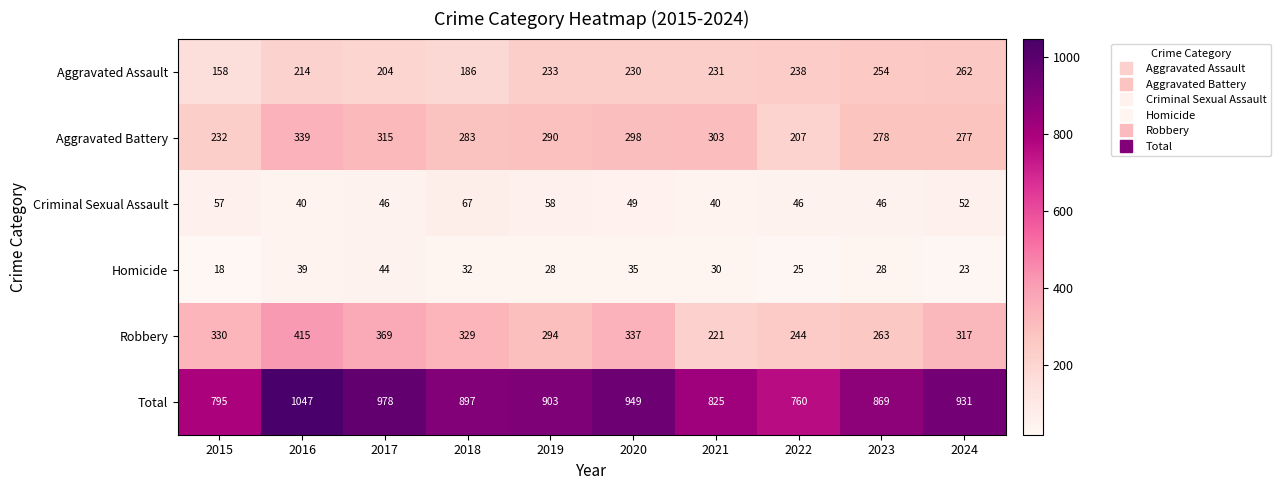

True or false: Total has a value of 322 at 2020.

False